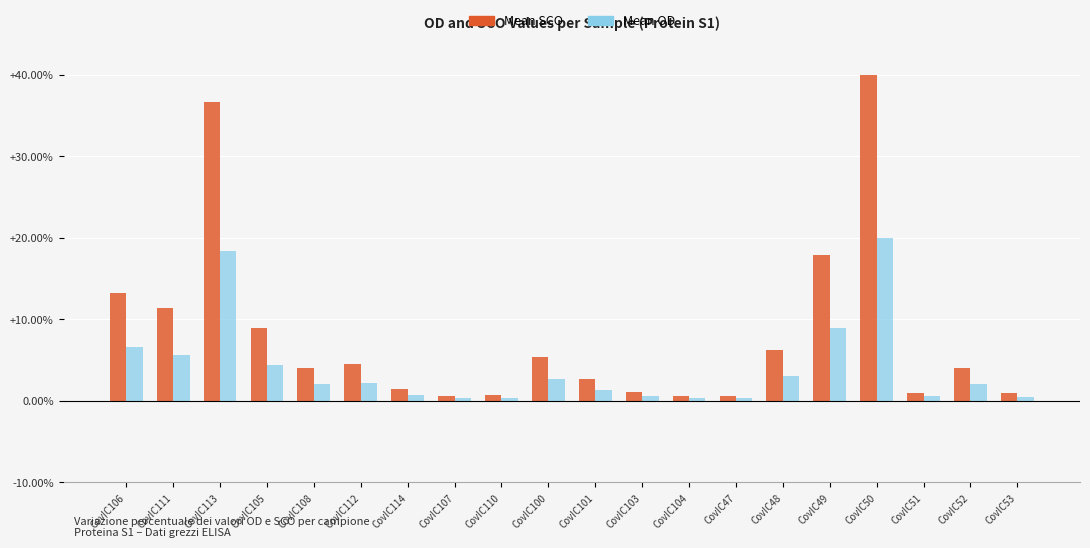

At which category is the sum across all series the highest?

CovIC50